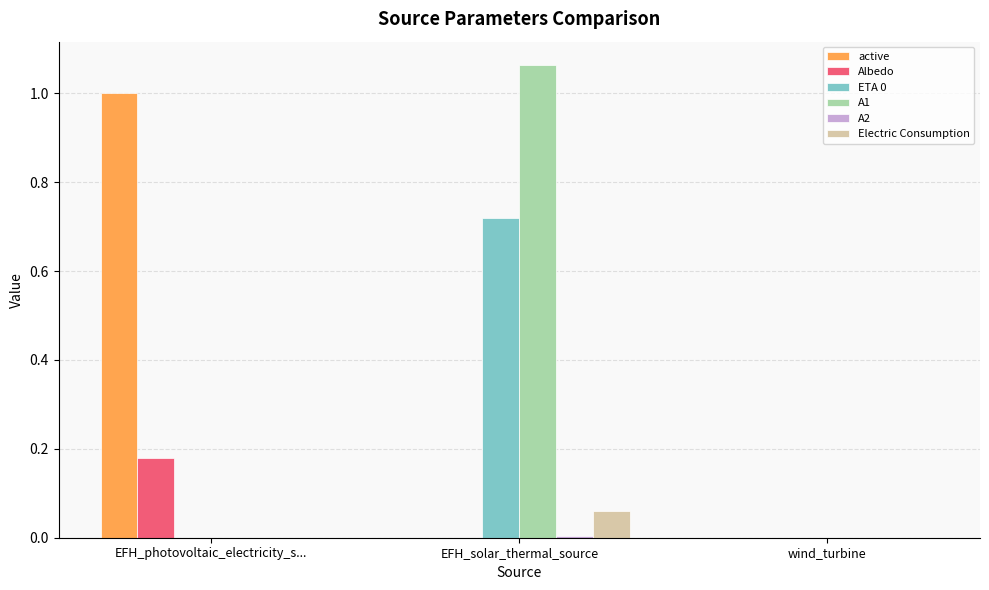

Between EFH_solar_thermal_source and wind_turbine, which series saw the biggest shift?

A1